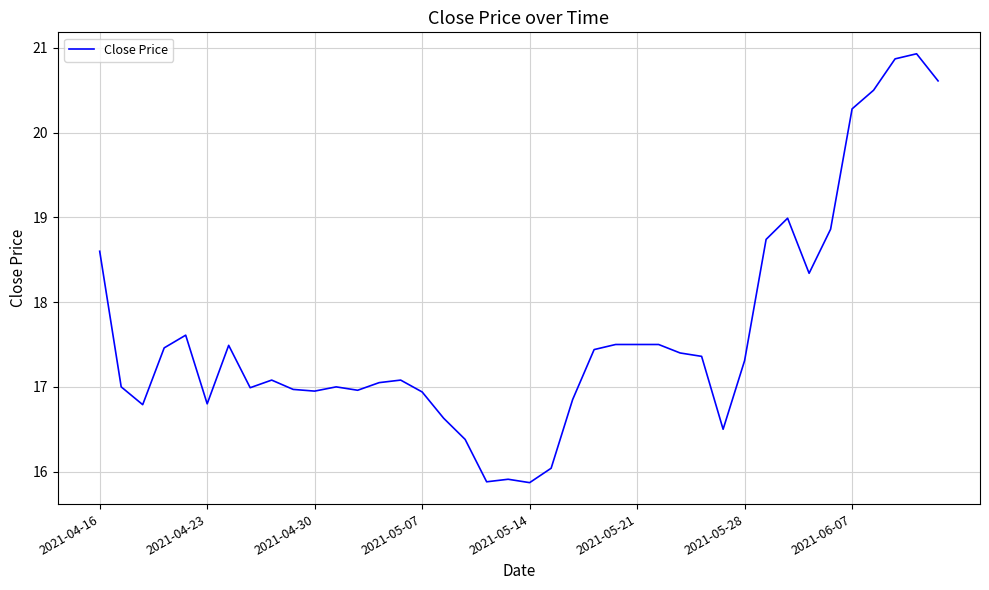

True or false: the data has more than 0 interior local peaks.

True